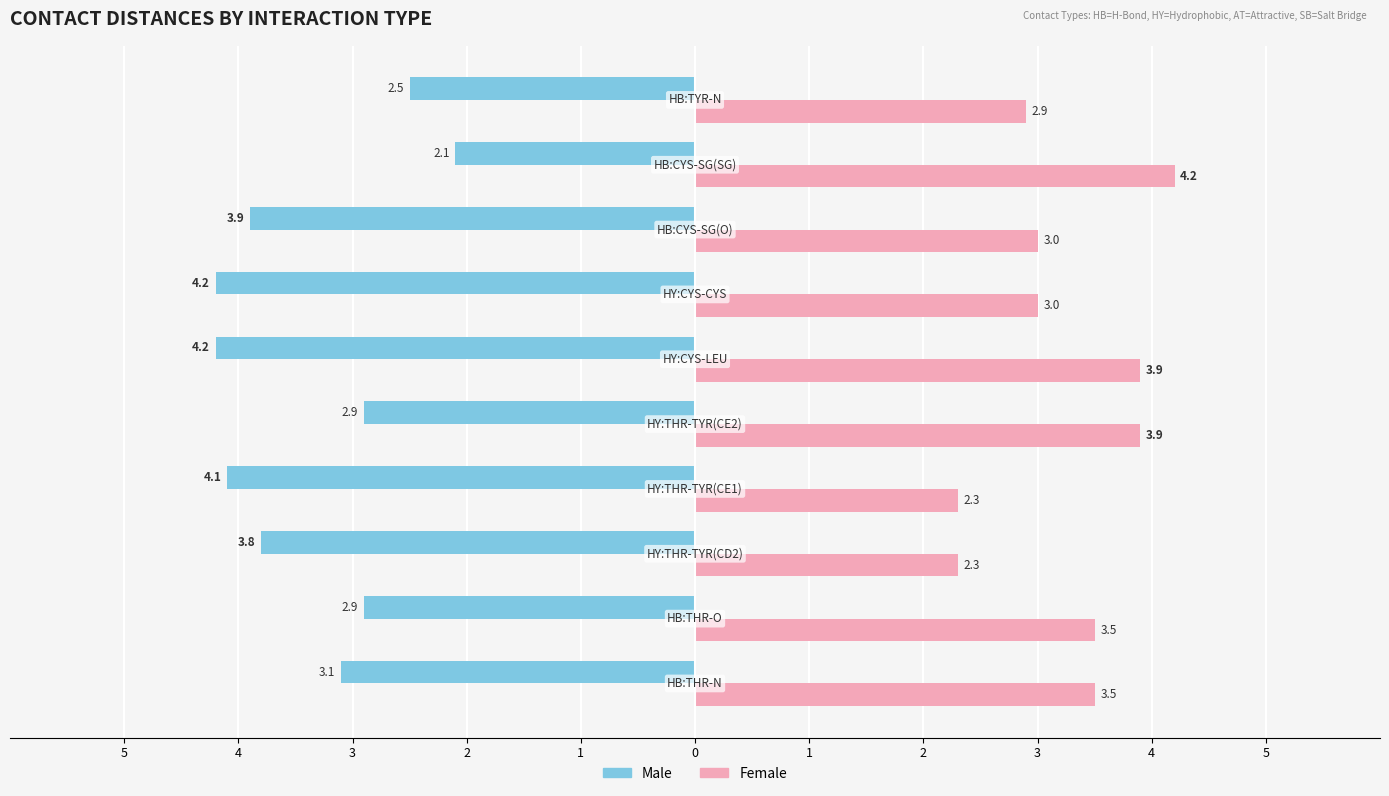

What are all the series names shown in the legend?

Male, Female